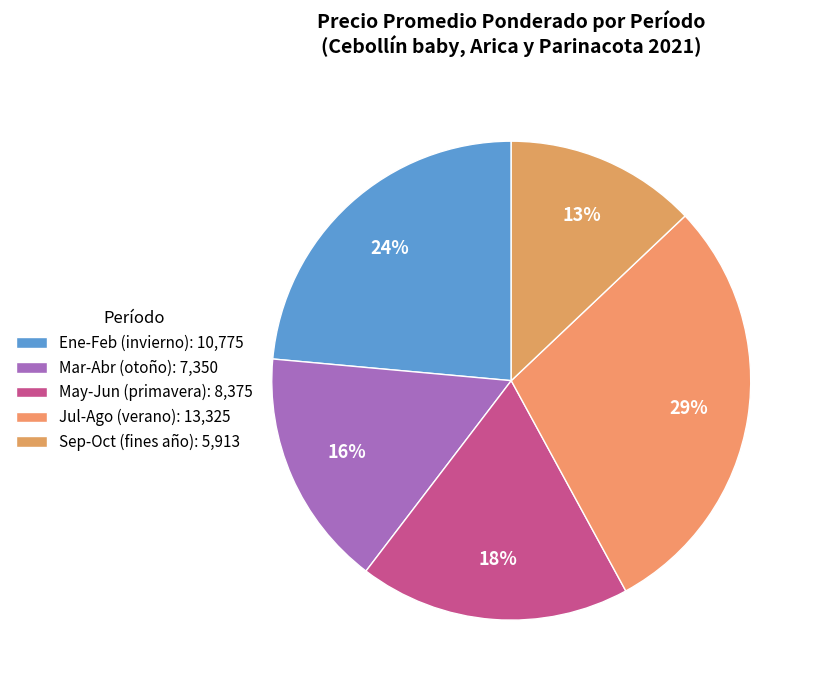

Which category has the biggest portion of the pie?

Jul-Ago (verano): 13,325